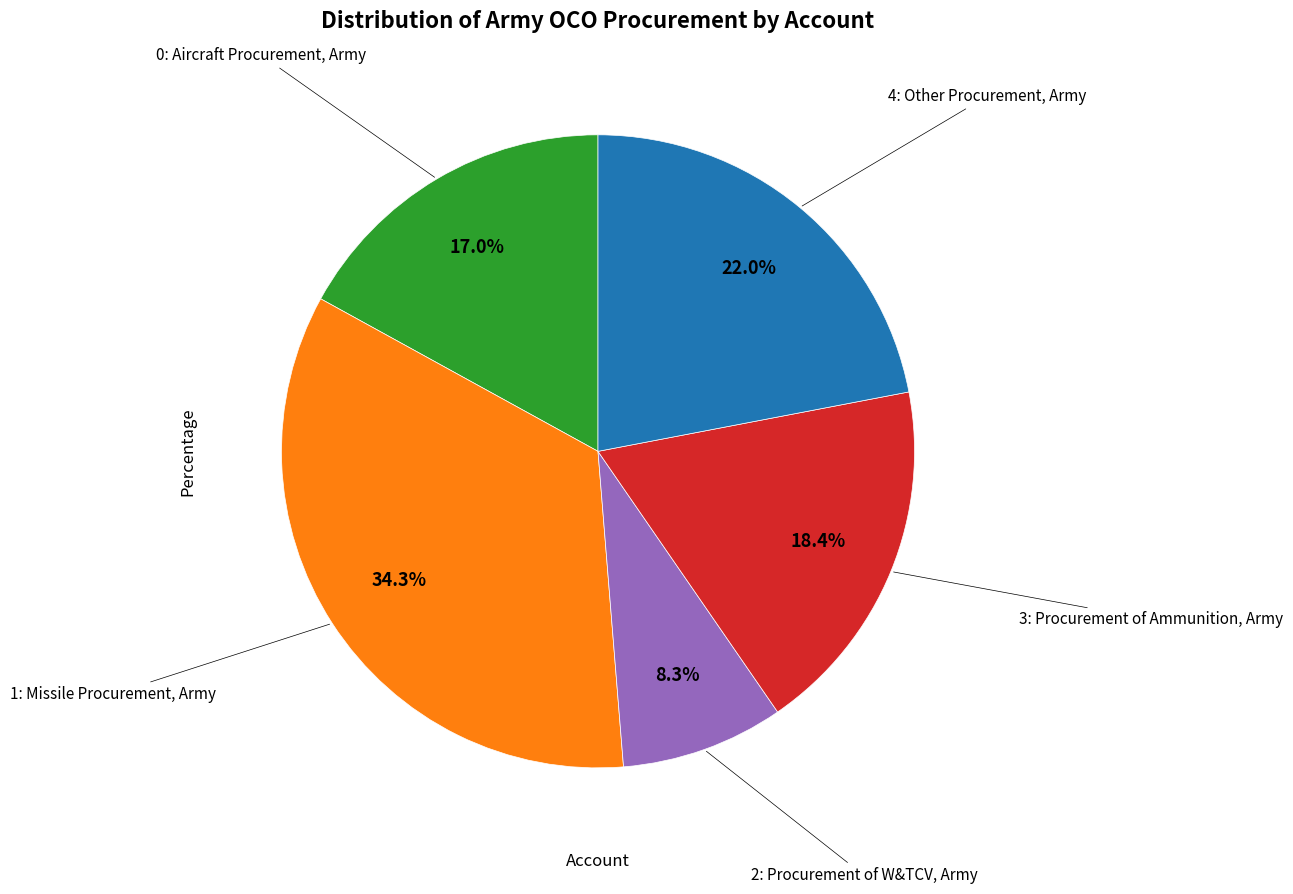

Does any single category account for the majority?

No